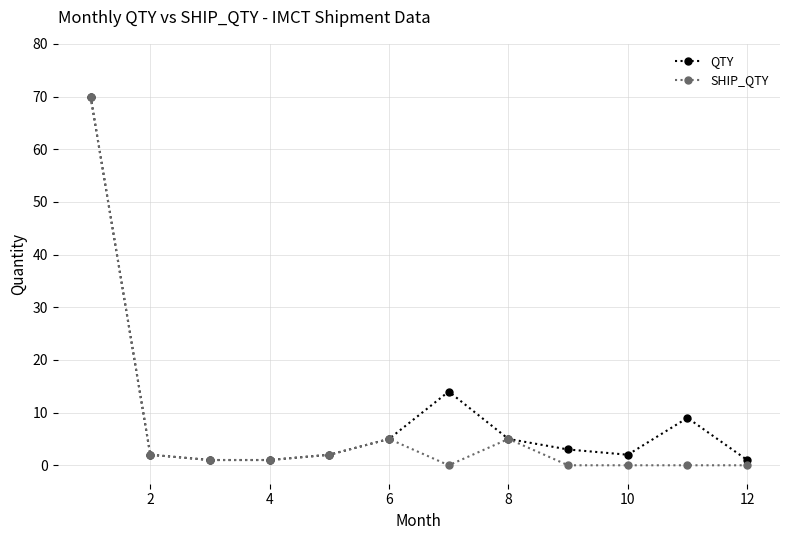

Which series has the largest range (max minus min)?

SHIP_QTY